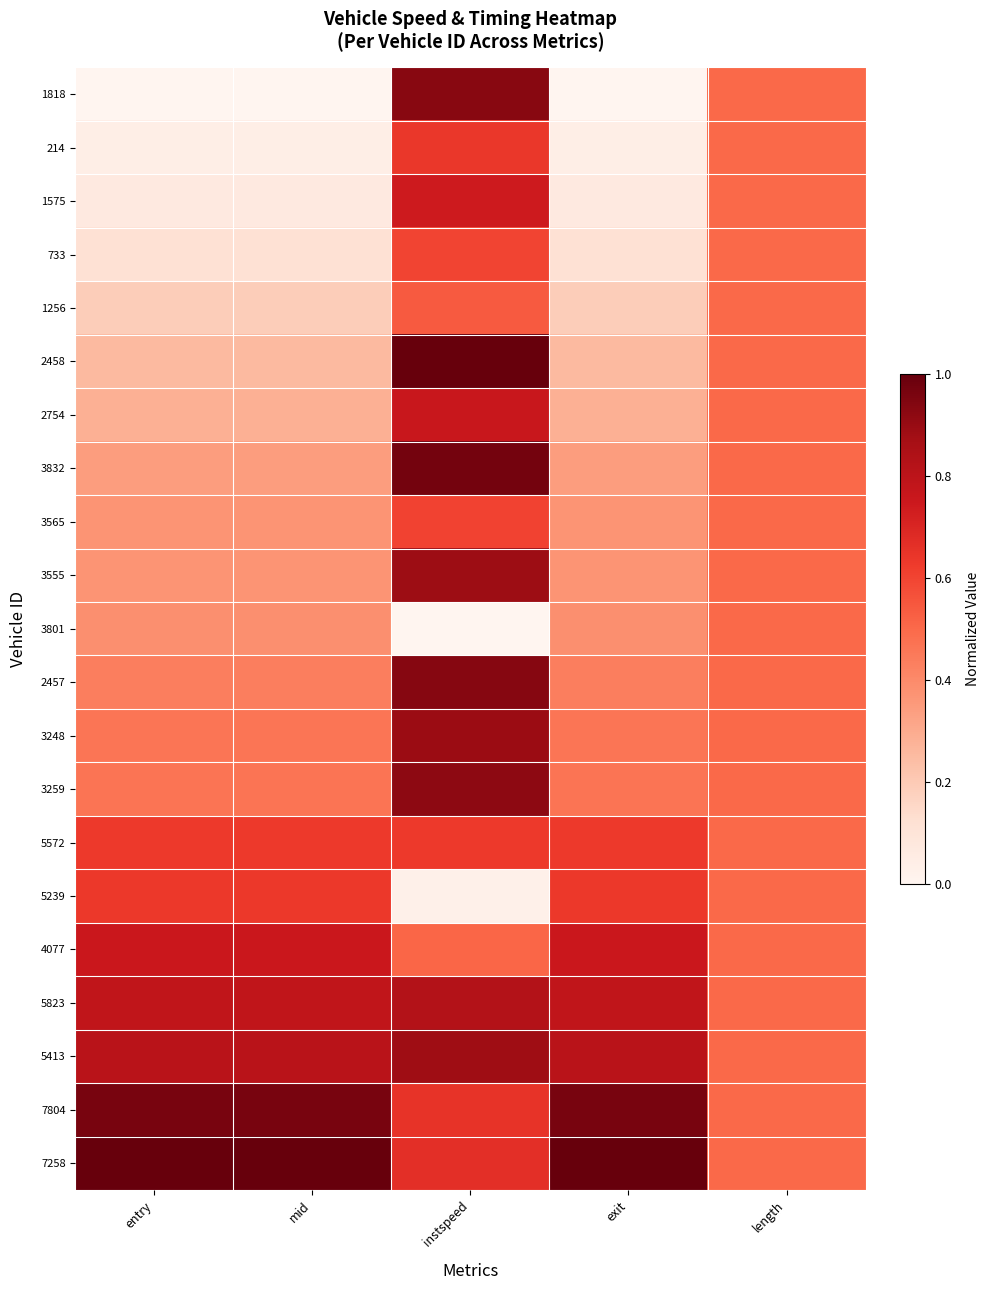

Reading left to right, list all the values displayed in this chart.

1818: entry=0.0	mid=0.0	instspeed=0.9	exit=0.0	length=0.5
214: entry=0.0	mid=0.0	instspeed=0.6	exit=0.0	length=0.5
1575: entry=0.1	mid=0.1	instspeed=0.7	exit=0.1	length=0.5
733: entry=0.1	mid=0.1	instspeed=0.6	exit=0.1	length=0.5
1256: entry=0.2	mid=0.2	instspeed=0.5	exit=0.2	length=0.5
2458: entry=0.3	mid=0.3	instspeed=1.0	exit=0.3	length=0.5
2754: entry=0.3	mid=0.3	instspeed=0.8	exit=0.3	length=0.5
3832: entry=0.3	mid=0.3	instspeed=1.0	exit=0.3	length=0.5
3565: entry=0.4	mid=0.4	instspeed=0.6	exit=0.4	length=0.5
3555: entry=0.4	mid=0.4	instspeed=0.9	exit=0.4	length=0.5
3801: entry=0.4	mid=0.4	instspeed=0.0	exit=0.4	length=0.5
2457: entry=0.4	mid=0.4	instspeed=0.9	exit=0.4	length=0.5
3248: entry=0.5	mid=0.5	instspeed=0.9	exit=0.5	length=0.5
3259: entry=0.5	mid=0.5	instspeed=0.9	exit=0.5	length=0.5
5572: entry=0.6	mid=0.6	instspeed=0.6	exit=0.6	length=0.5
5239: entry=0.6	mid=0.6	instspeed=0.0	exit=0.6	length=0.5
4077: entry=0.8	mid=0.8	instspeed=0.5	exit=0.8	length=0.5
5823: entry=0.8	mid=0.8	instspeed=0.8	exit=0.8	length=0.5
5413: entry=0.8	mid=0.8	instspeed=0.9	exit=0.8	length=0.5
7804: entry=1.0	mid=1.0	instspeed=0.7	exit=1.0	length=0.5
7258: entry=1.0	mid=1.0	instspeed=0.7	exit=1.0	length=0.5